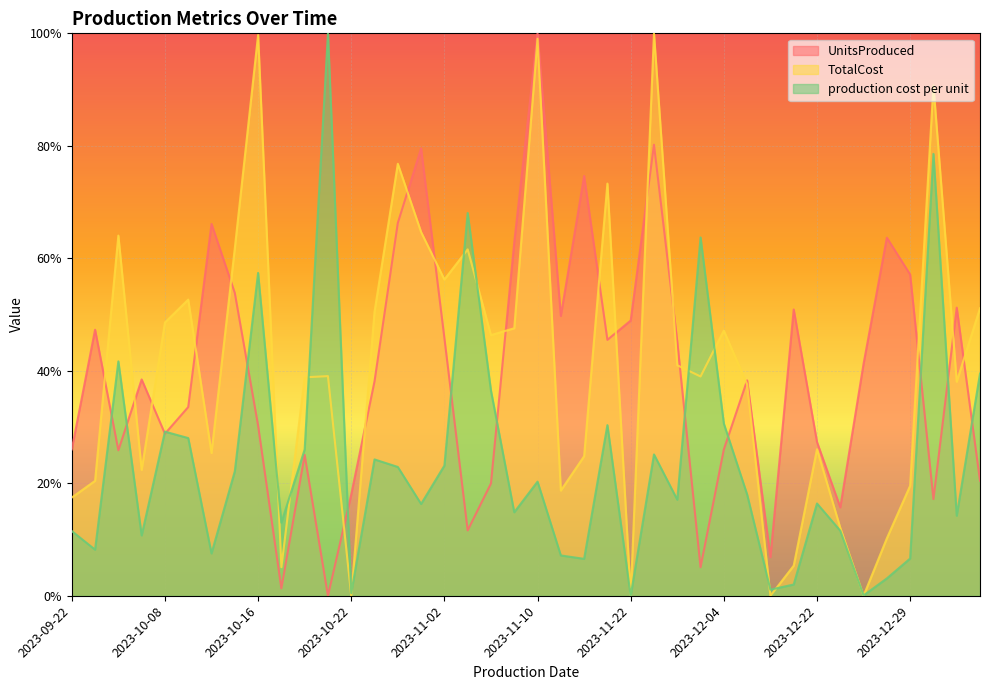

True or false: UnitsProduced has more than 2 points higher than both neighbors.

True